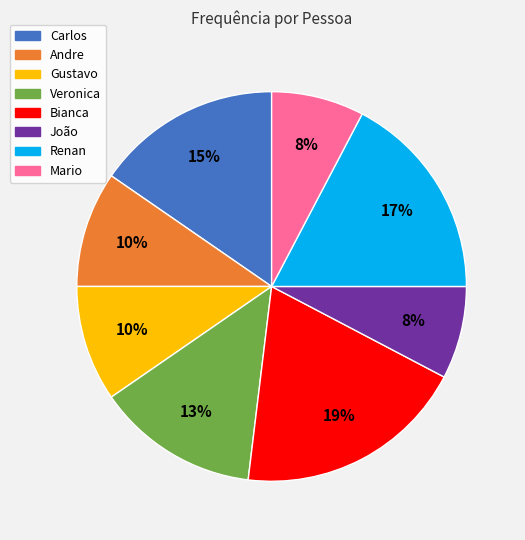

To the nearest percent, what portion does João represent?

8%